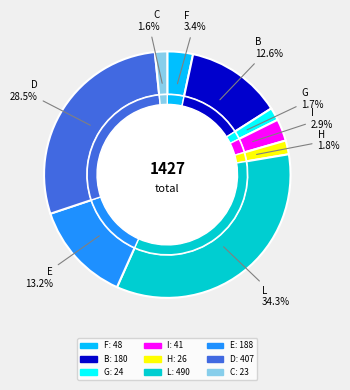

What is the ratio of the value at B to the value at G?

7.5